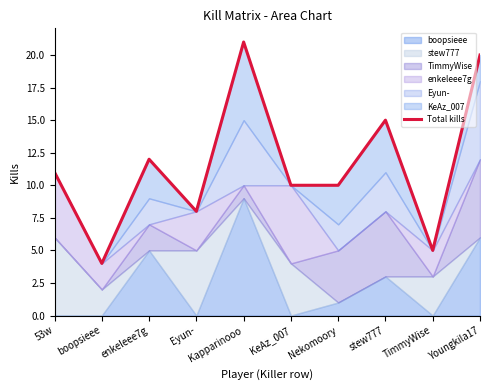

What is the value of the 3rd point from the left?

12